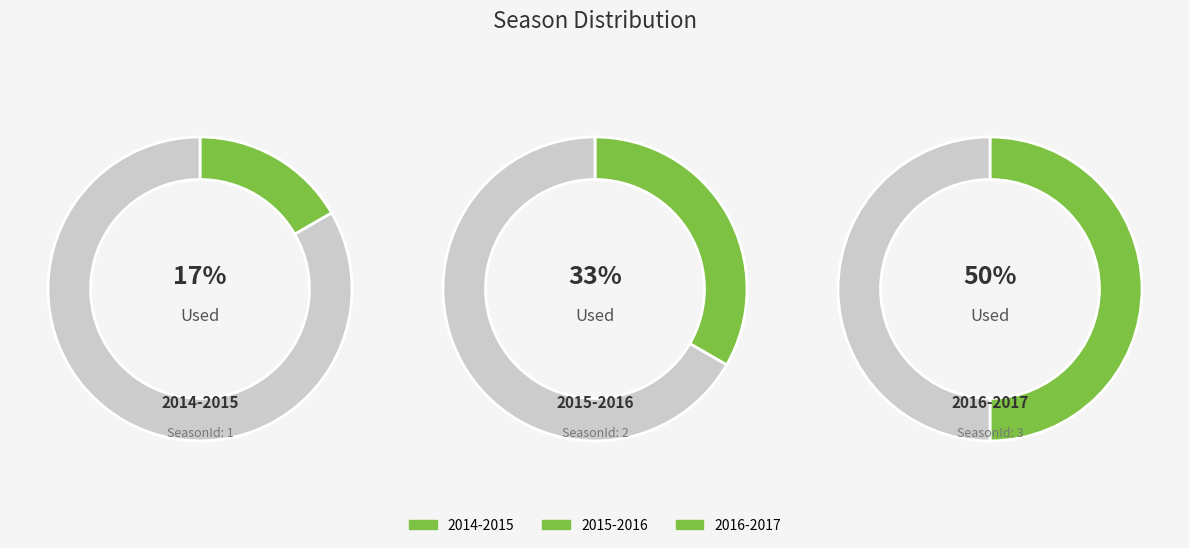

Is 2016-2017 the majority of the pie?

No